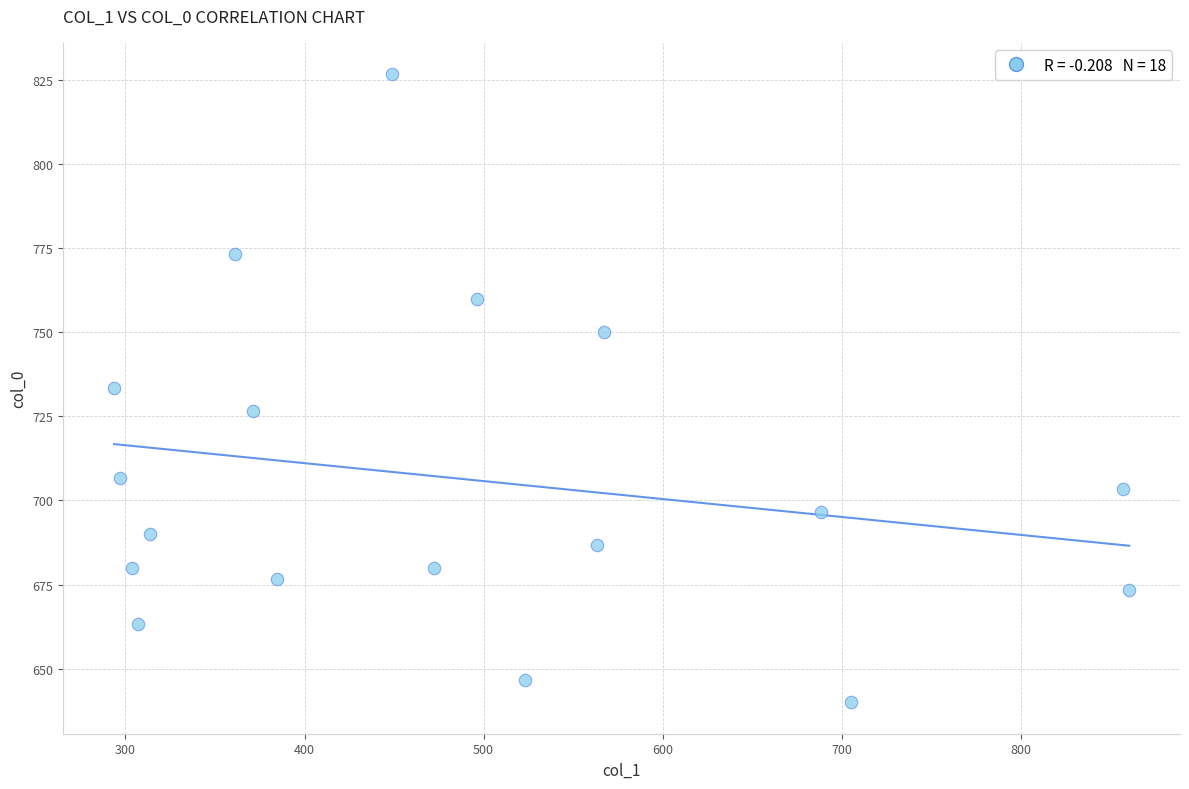

What is the range of X values (max minus min)?

567.0